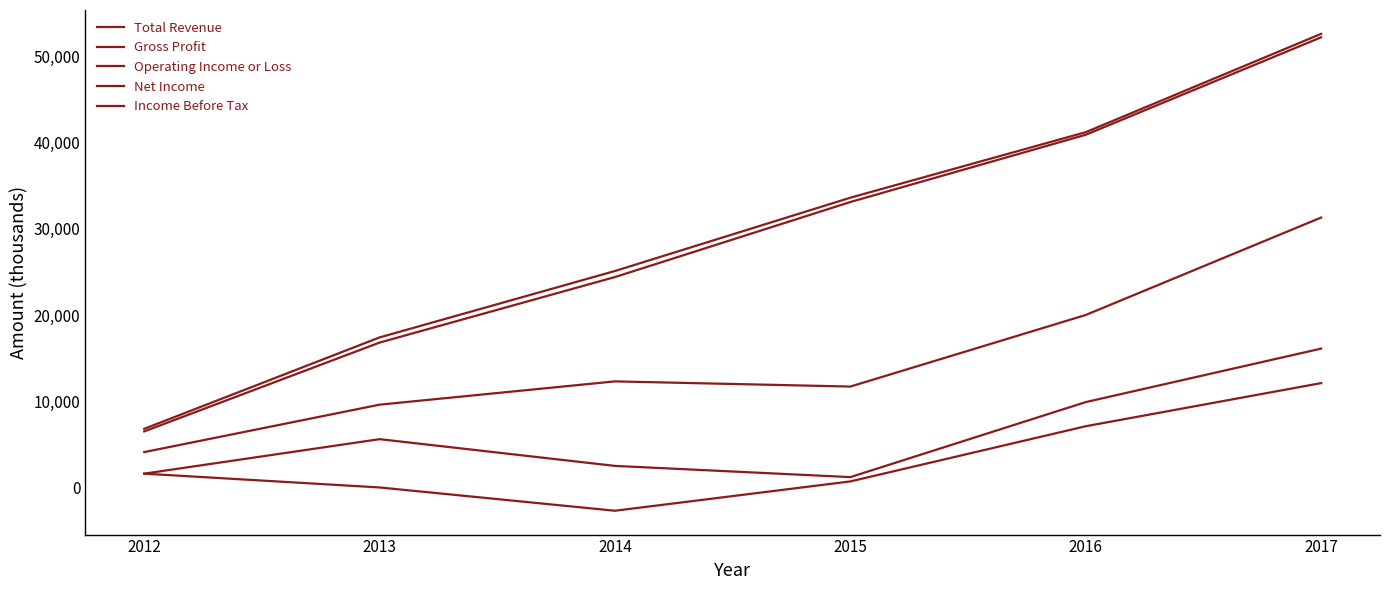

Which series has the widest spread of values?

Total Revenue